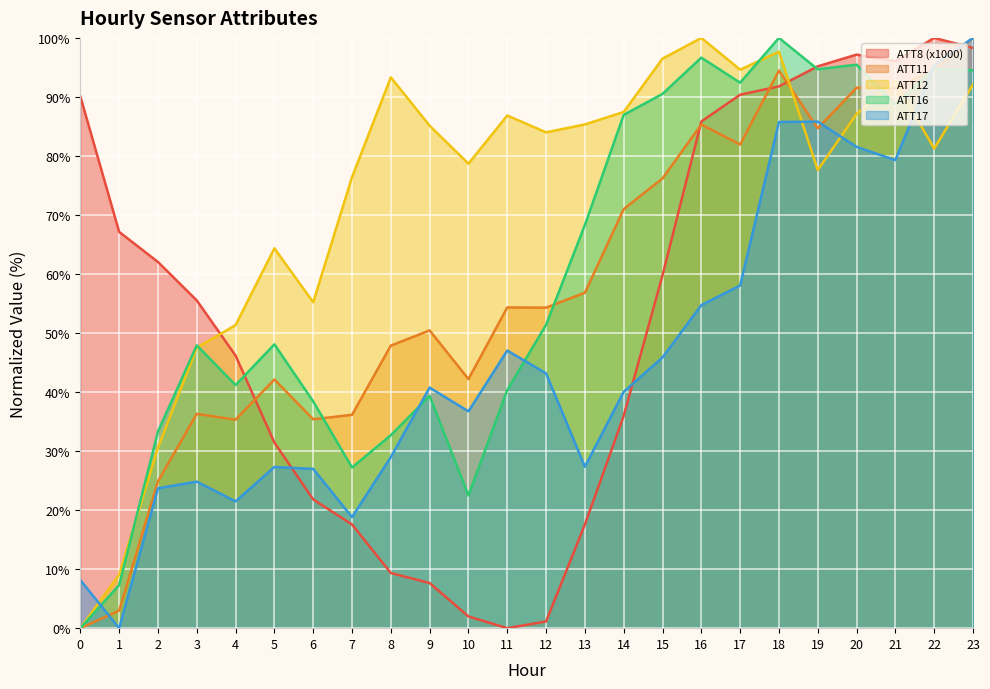

The ATT11 series shows 36.3 at 3. True or false?

True